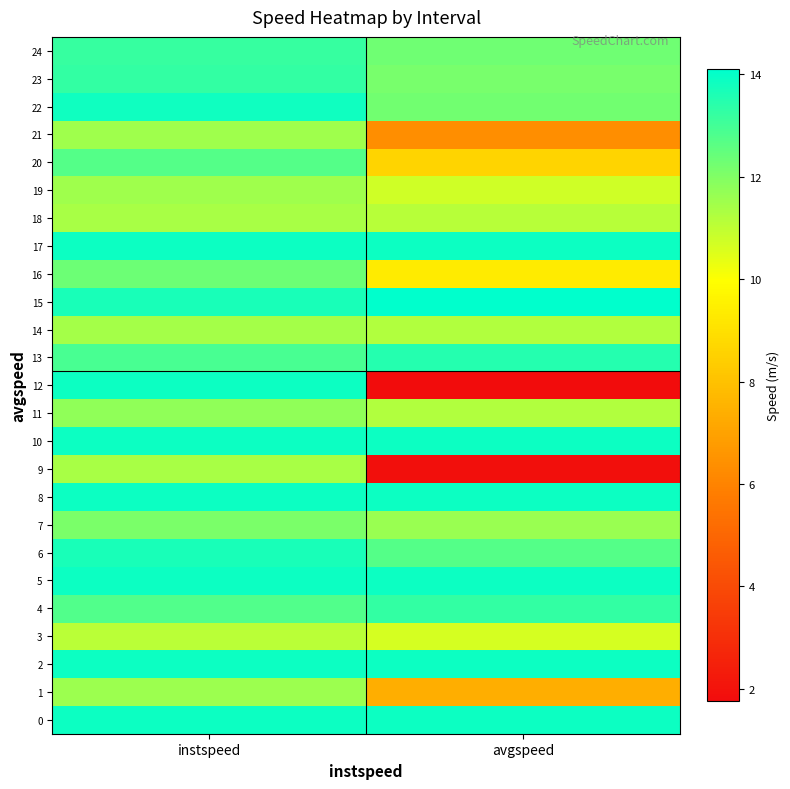

At which category is the sum across all series the highest?

instspeed